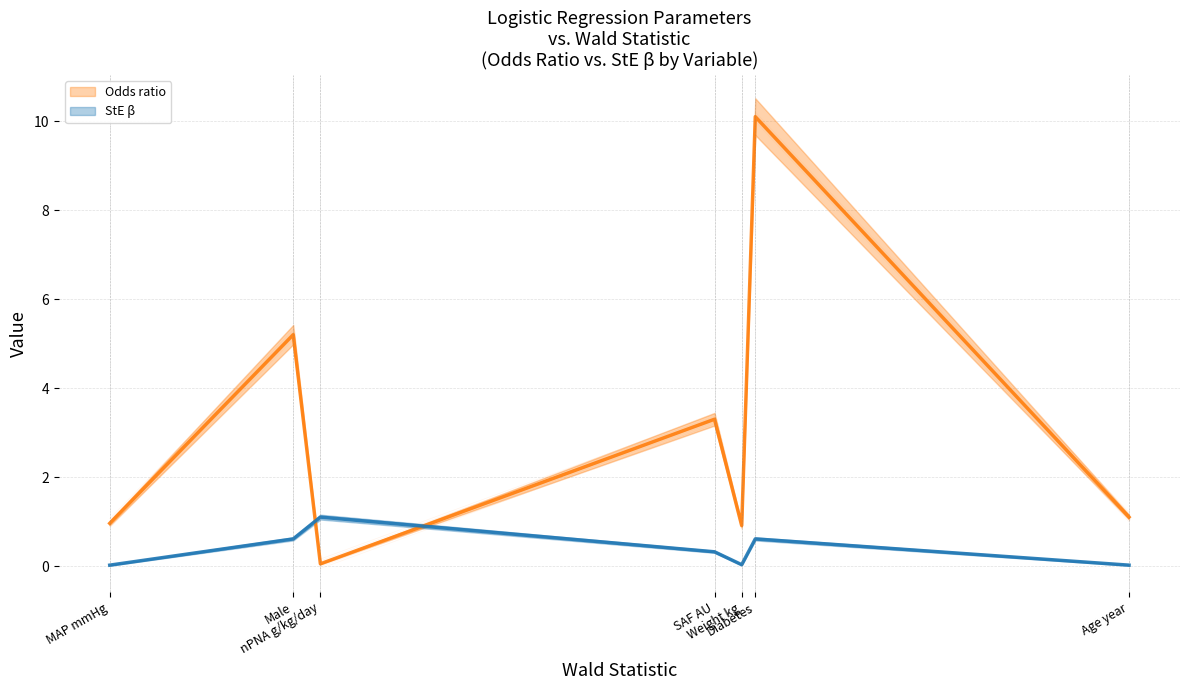

The StE β series shows 0.0 at Weight kg. True or false?

False